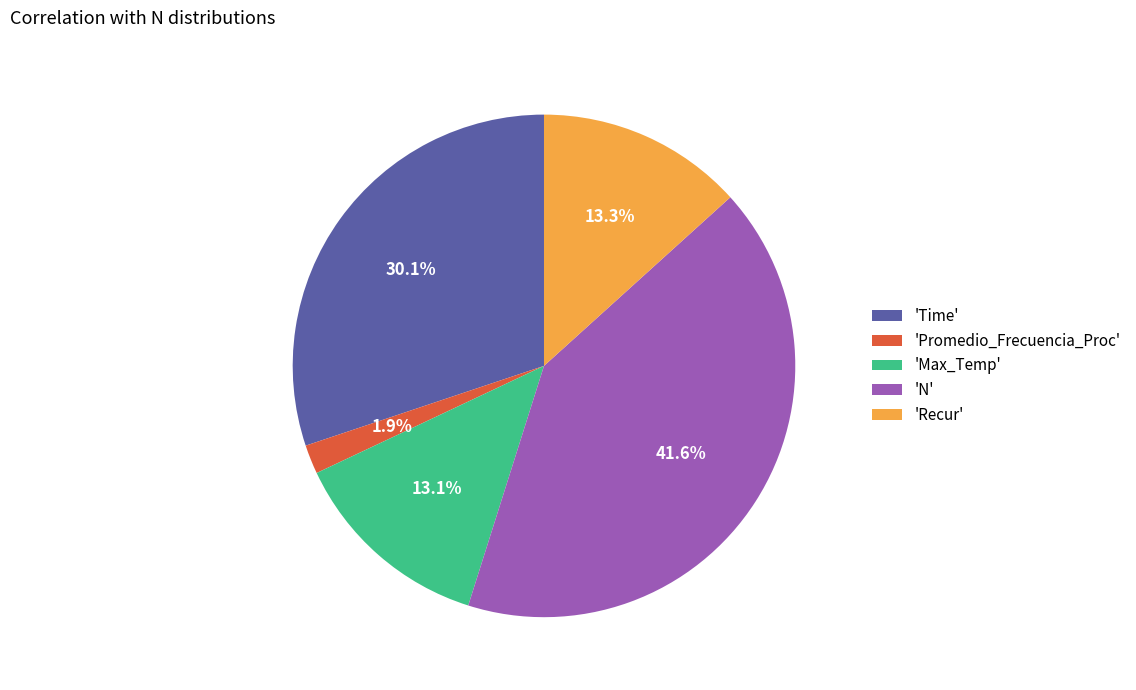

To the nearest percent, what is the average slice percentage?

20%